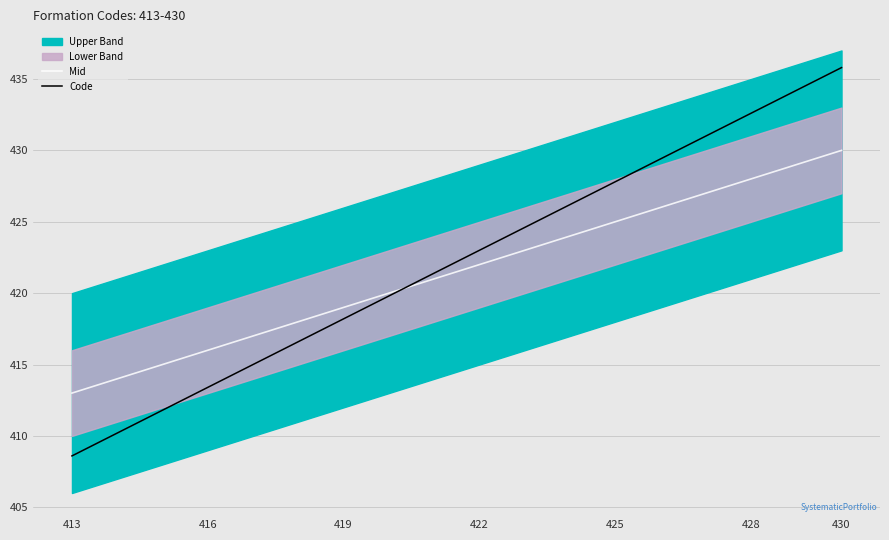

What is the highest value of the Mid series?

430.0